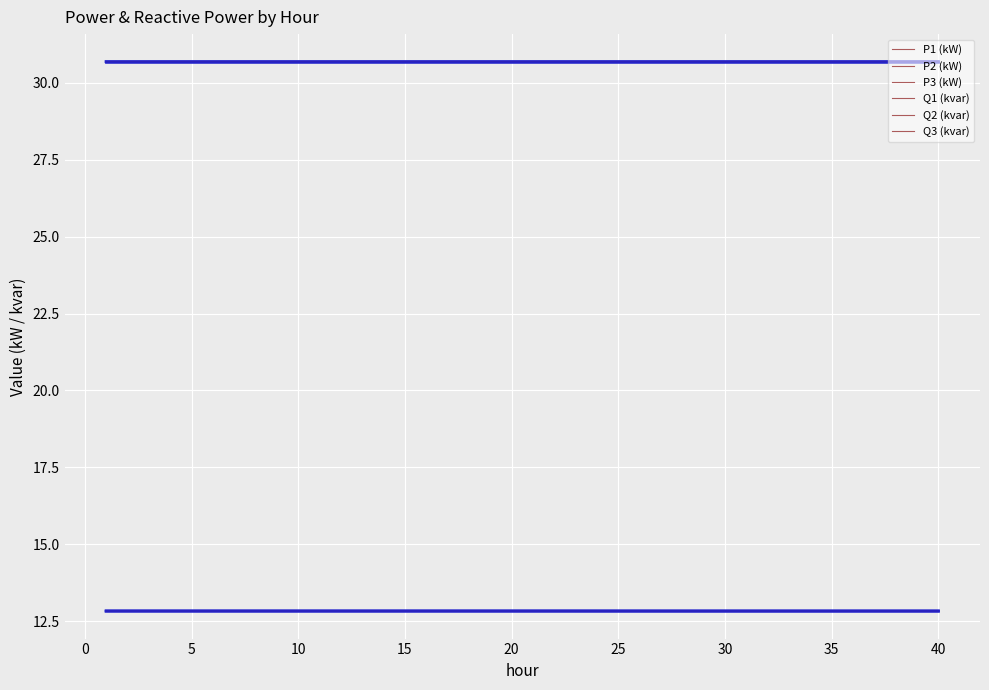

Which label corresponds to the smallest value in the chart?

25